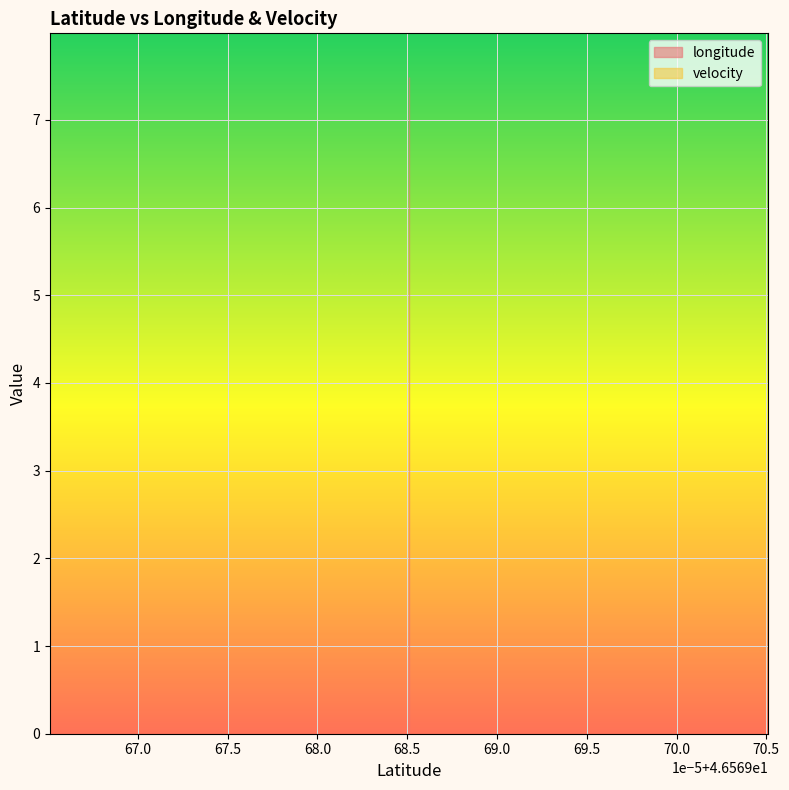

Reading right to left, extract all data points from this chart.

longitude: 46.5696851=7.5	46.5696851=7.5	46.5696851=7.5	46.5696851=7.5	46.5696851=7.5	46.5696851=7.5	46.5696851=7.5	46.5696851=7.5	46.5696851=7.5	46.5696851=7.5	46.5696851=7.5	46.5696851=7.5	46.5696851=7.5	46.5696851=7.5	46.5696851=7.5	46.5696851=7.5	46.5696851=7.5	46.5696851=7.5	46.5696851=7.5	46.5696851=7.5
velocity: 46.5696851=0.0	46.5696851=0.0	46.5696851=0.0	46.5696851=0.0	46.5696851=0.0	46.5696851=0.0	46.5696851=0.0	46.5696851=0.0	46.5696851=0.0	46.5696851=0.0	46.5696851=0.0	46.5696851=0.0	46.5696851=0.0	46.5696851=0.0	46.5696851=0.0	46.5696851=0.0	46.5696851=0.0	46.5696851=0.0	46.5696851=0.0	46.5696851=0.0